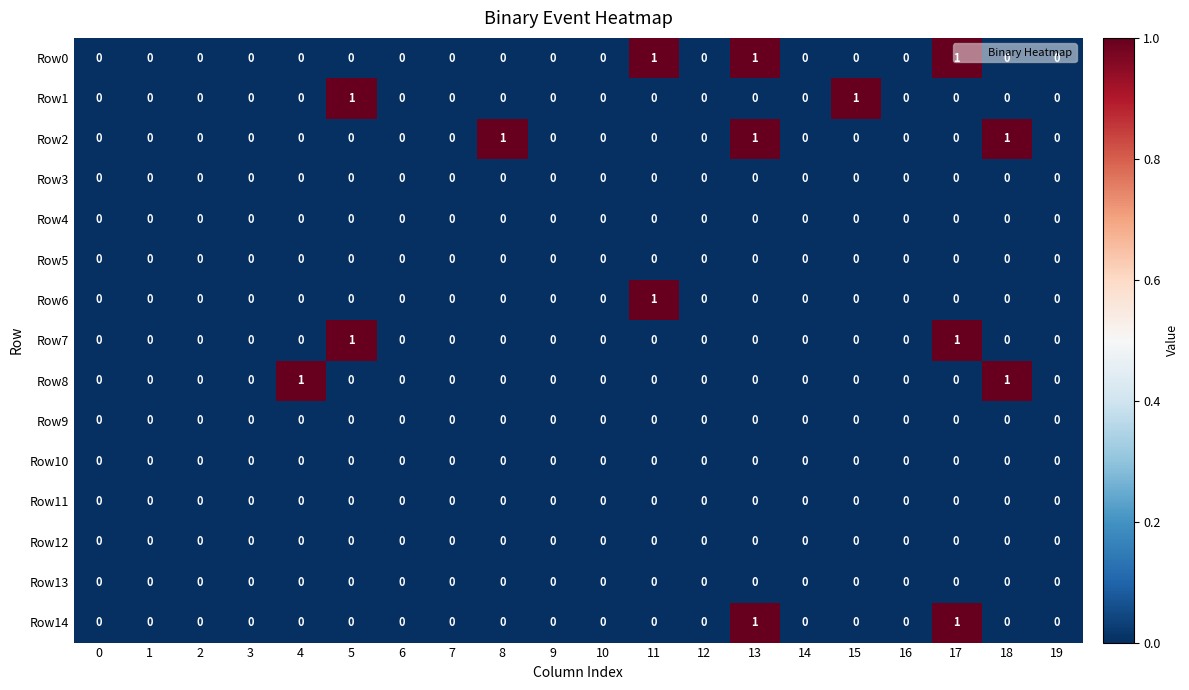

How many Row7 values are between 0 and 1?

20